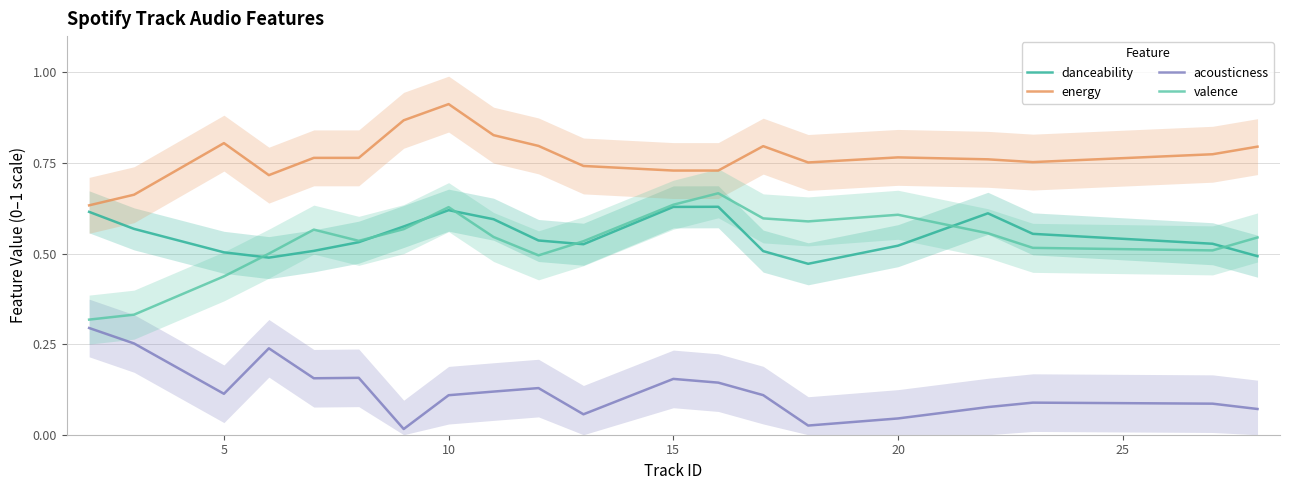

In energy, how many points are lower than both neighbors (excluding endpoints)?

3